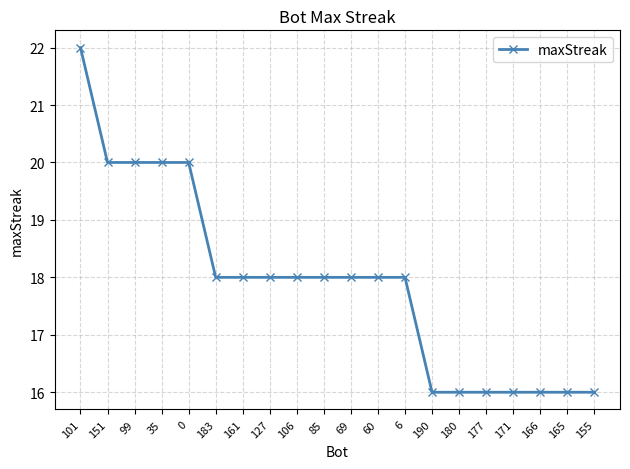

The value at 161 is 24. True or false?

False